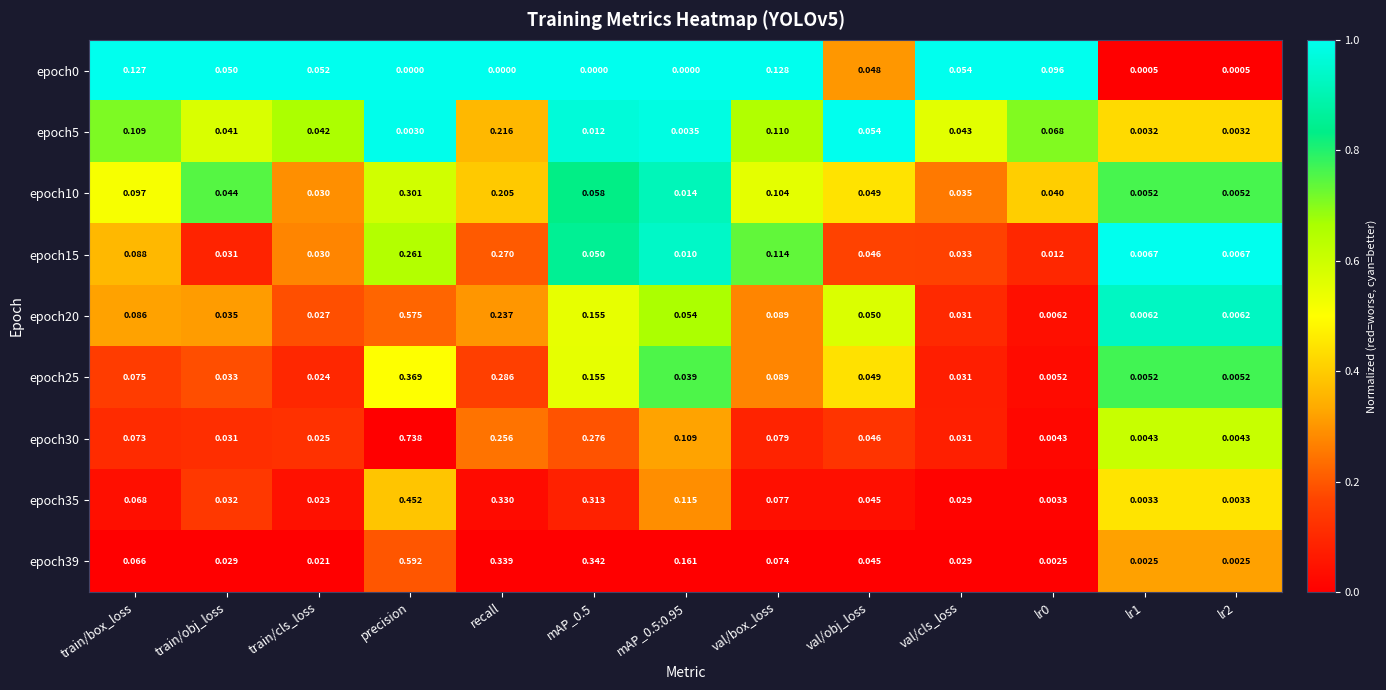

At how many categories does at least one series exceed 0?

13